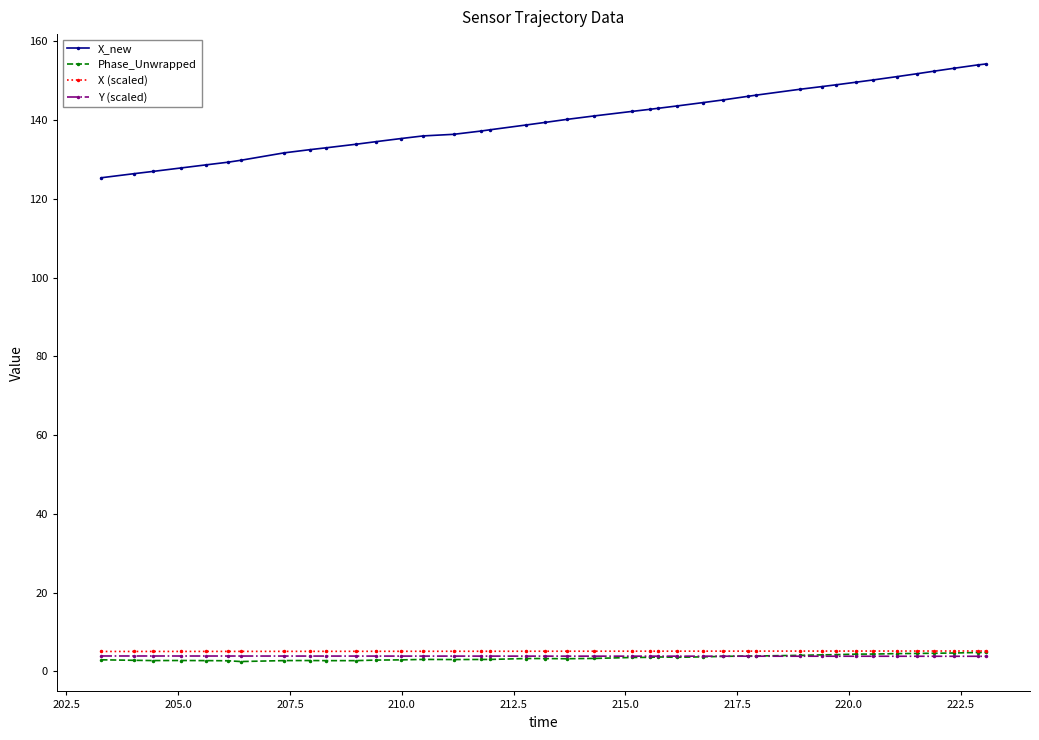

What is the value of the X (scaled) point at the 16th from the left?

5.1